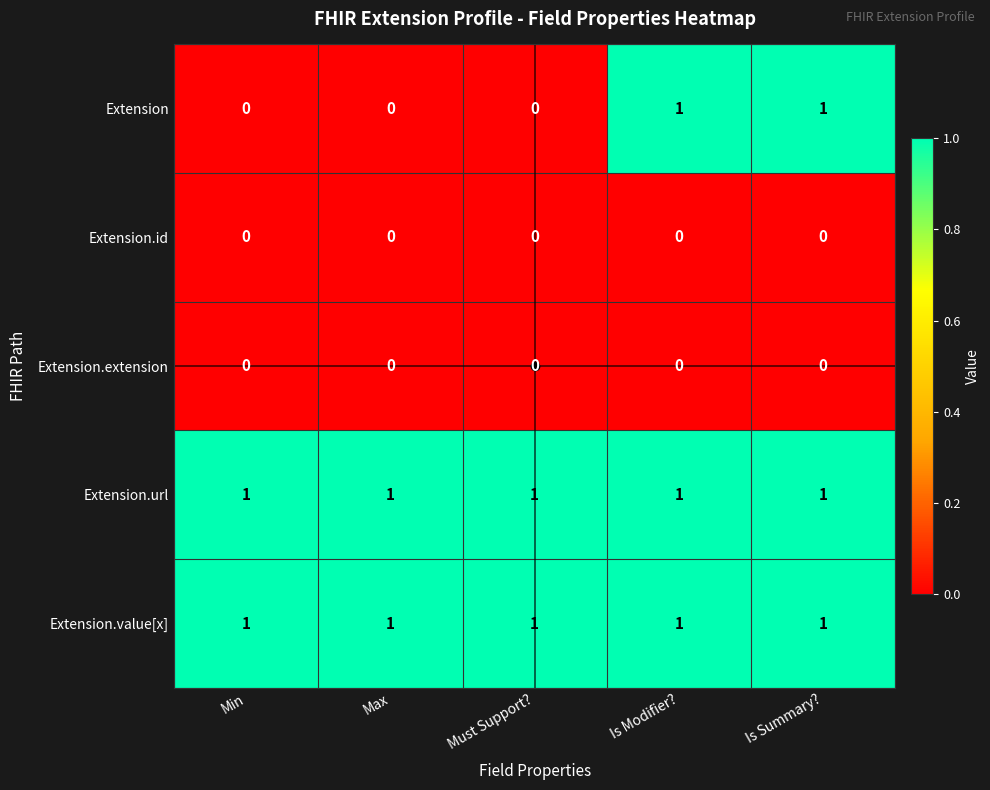

Which series has the widest spread of values?

Extension